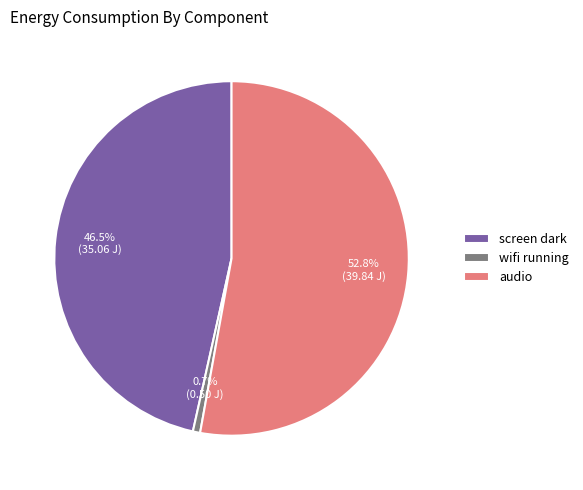

What percentage is the wifi running slice, to the nearest percent?

1%